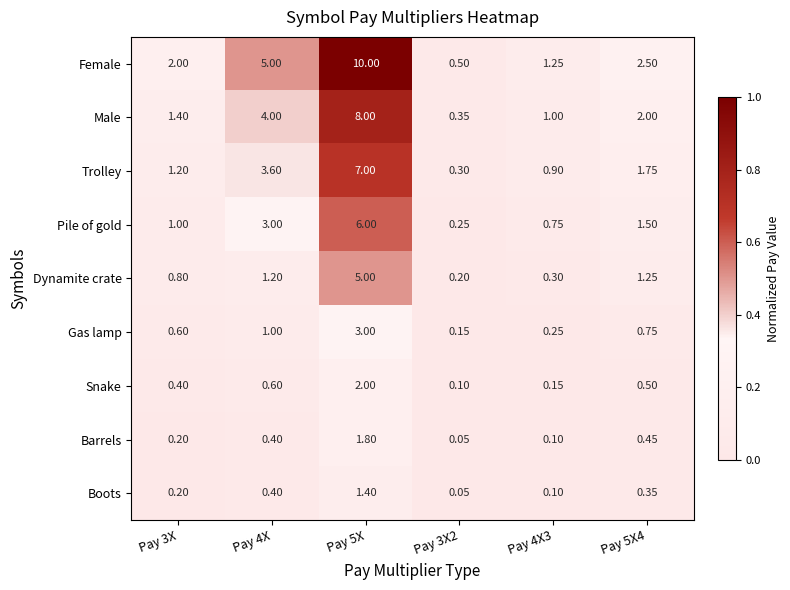

Is the value of Male at Pay 3X2 greater than the value of Dynamite crate at Pay 4X3?

Yes